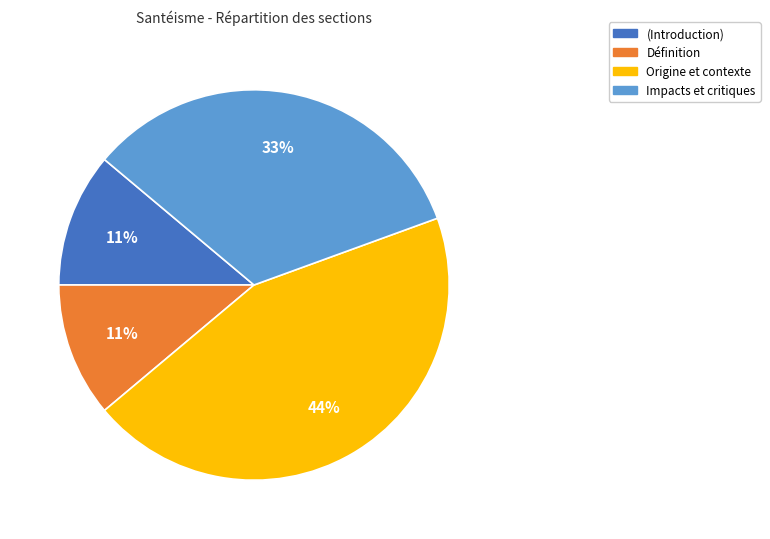

To the nearest percent, what is the difference between the largest and smallest slice percentages?

33%